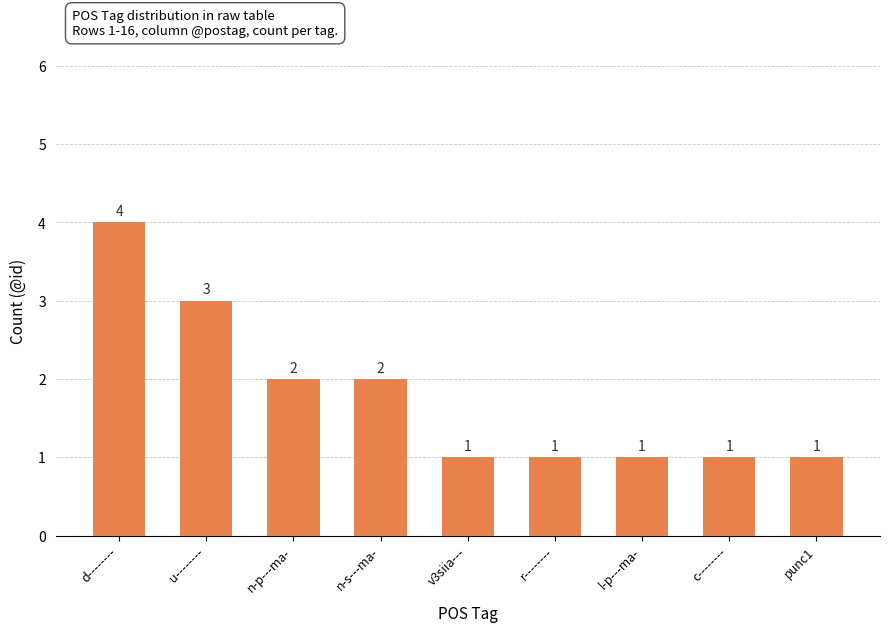

What position from the right is u--------?

8